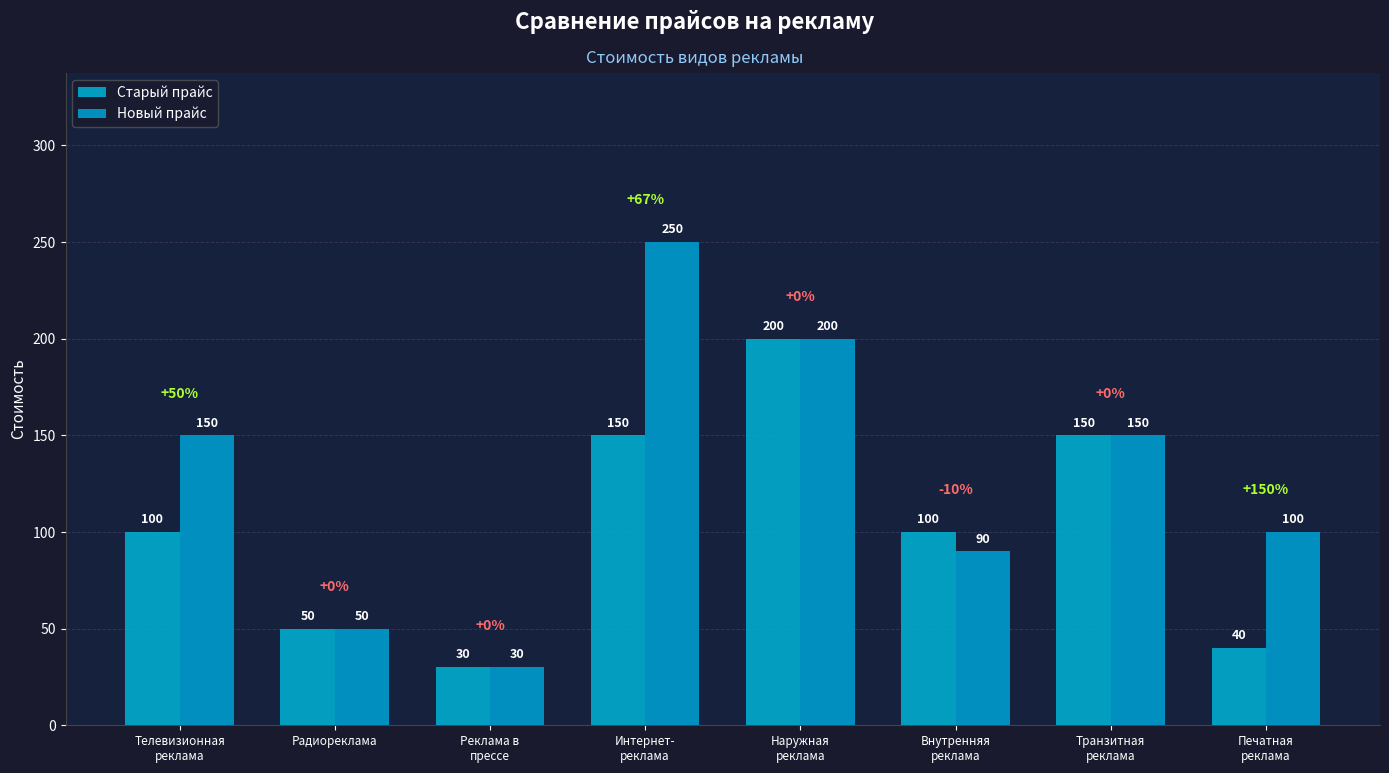

Does the chart contain any negative values?

No